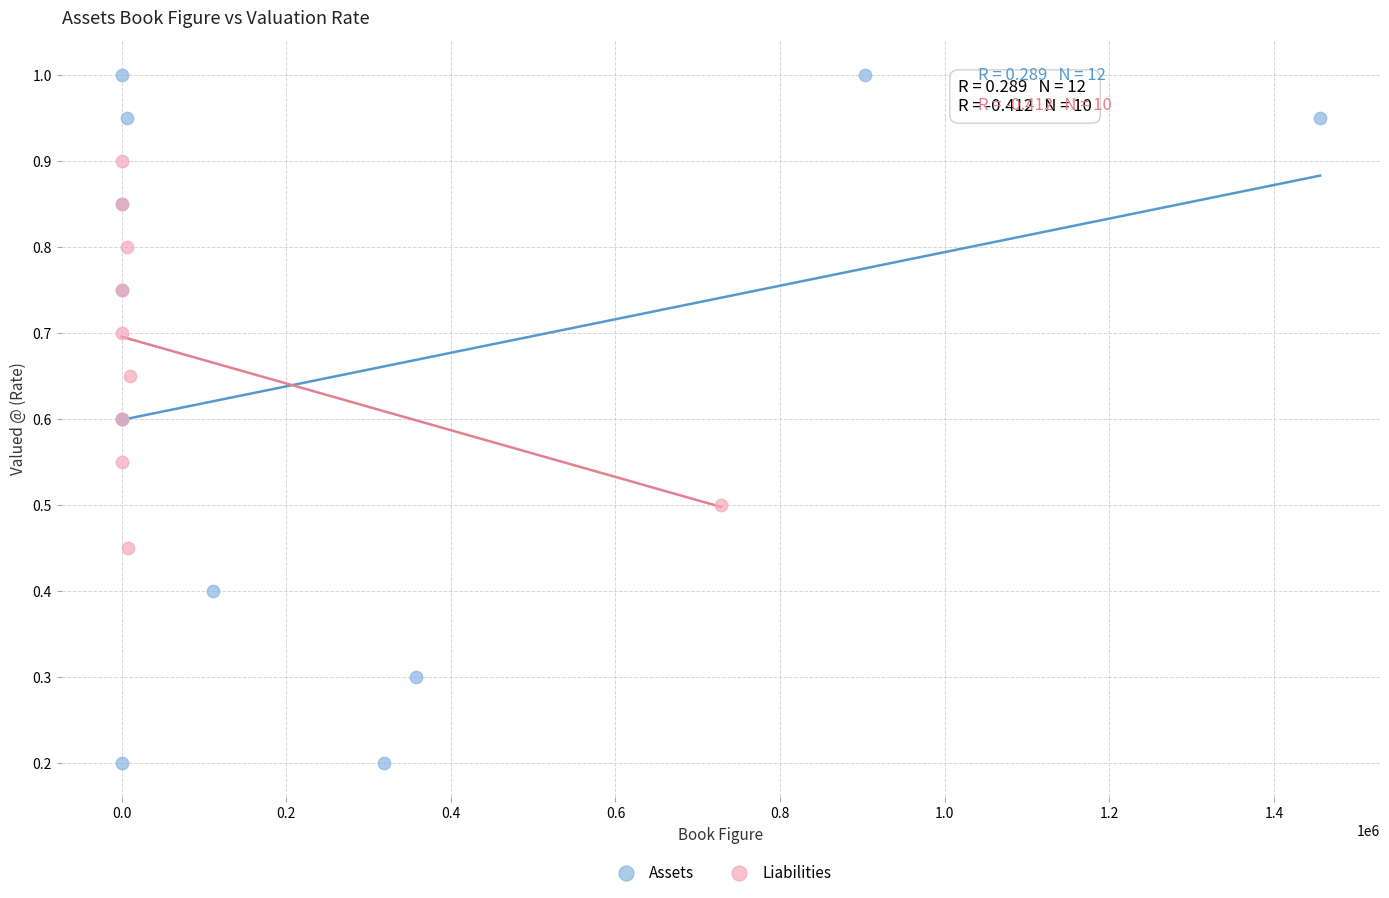

Which series reaches the maximum Y coordinate?

Assets